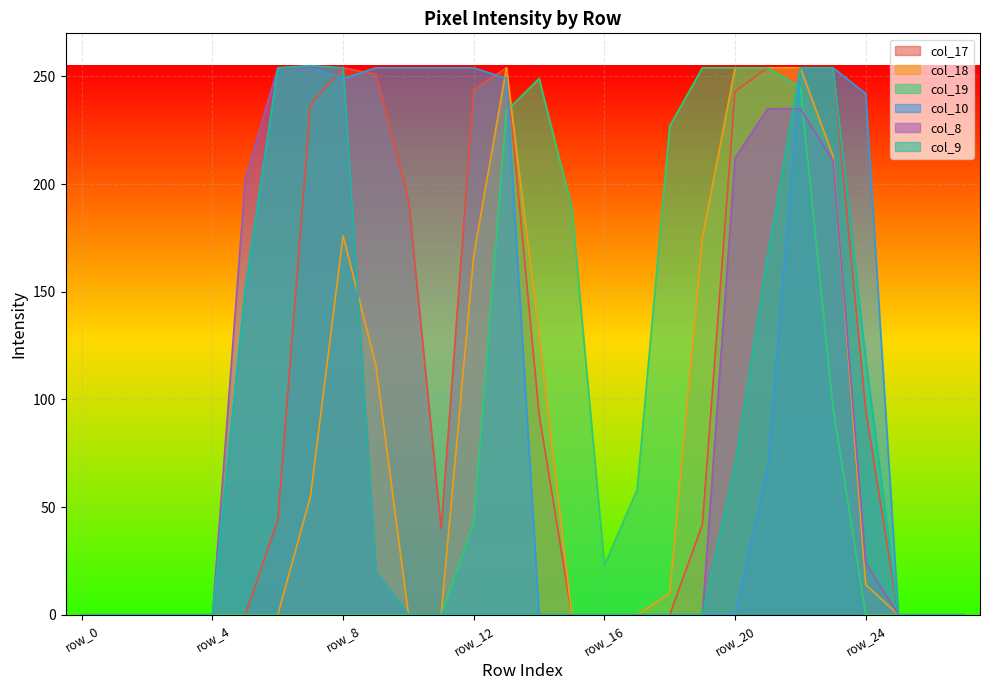

Is the value of col_17 at row_24 greater than the value of col_19 at row_1?

Yes